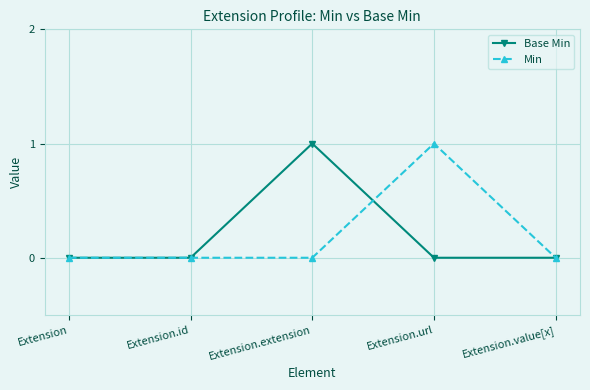

What is the total value across all series at Extension.url?

1